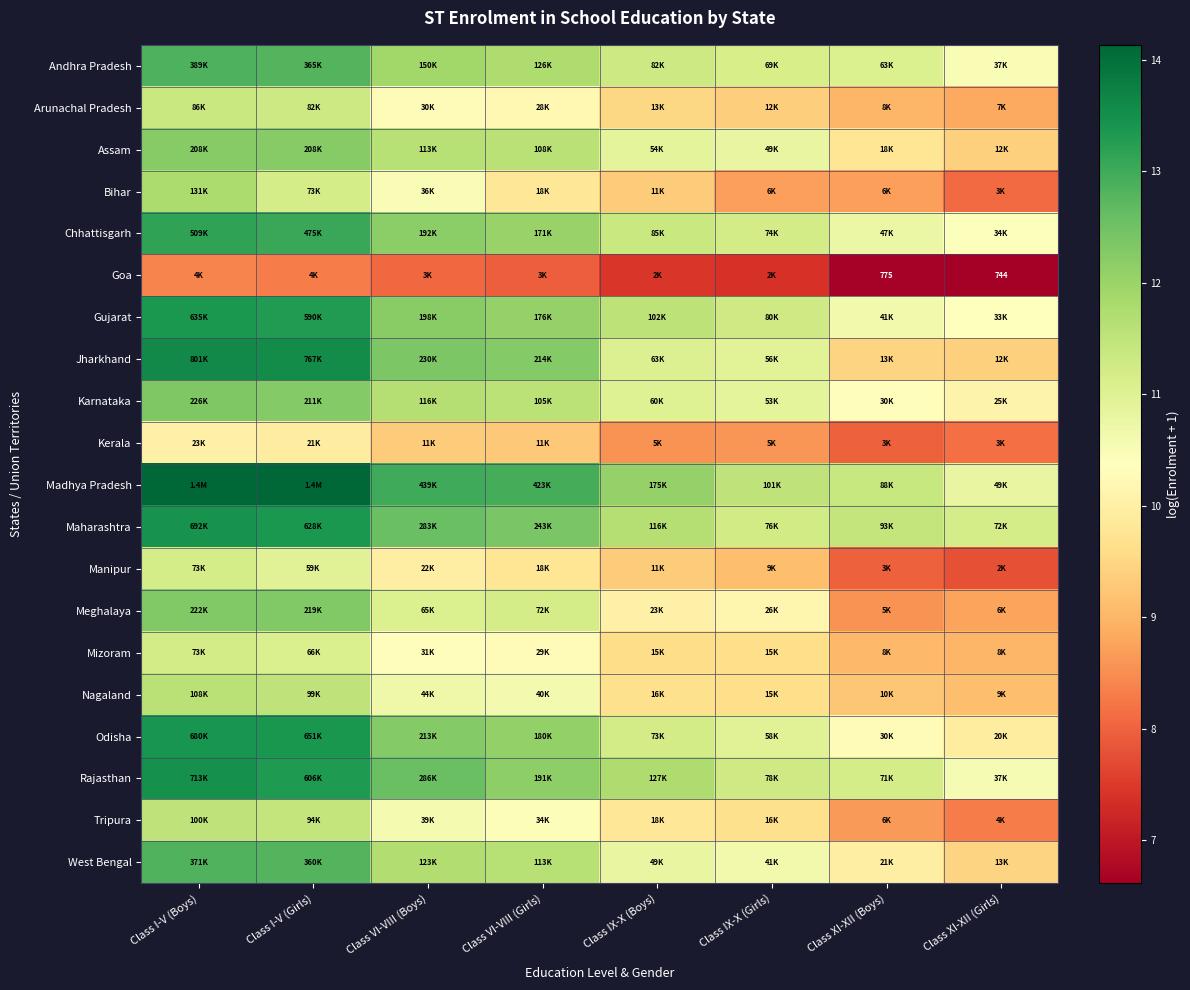

How many values in the Mizoram series exceed 10?

4